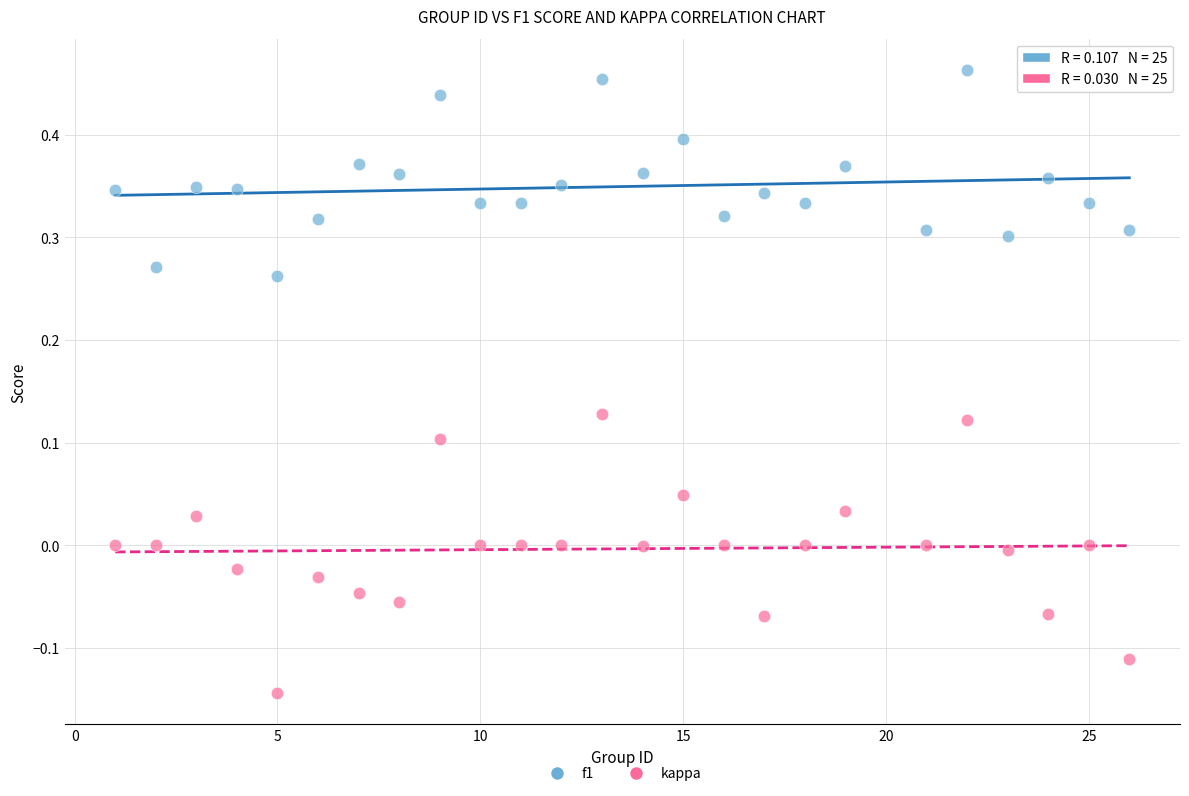

Across all data points, what is the range of X values (max minus min)?

25.0